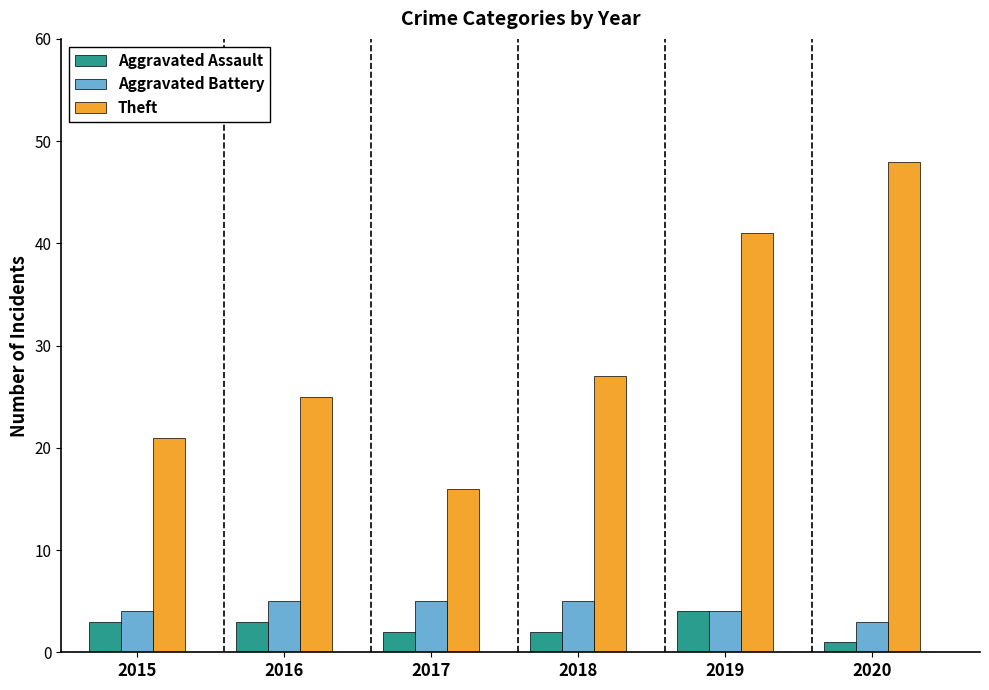

Which label corresponds to the smallest value in the chart?

2020